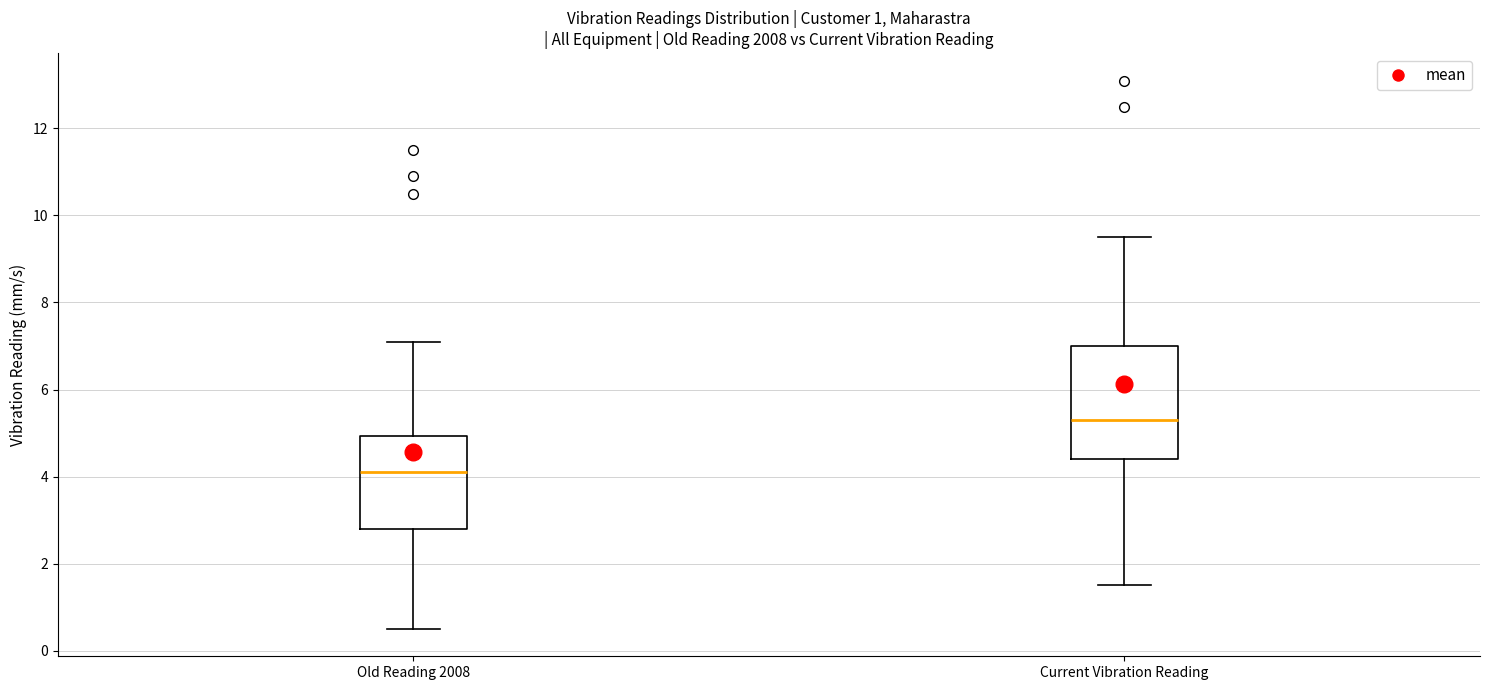

Which box is the tallest, from its lower edge to its upper edge?

Current Vibration Reading